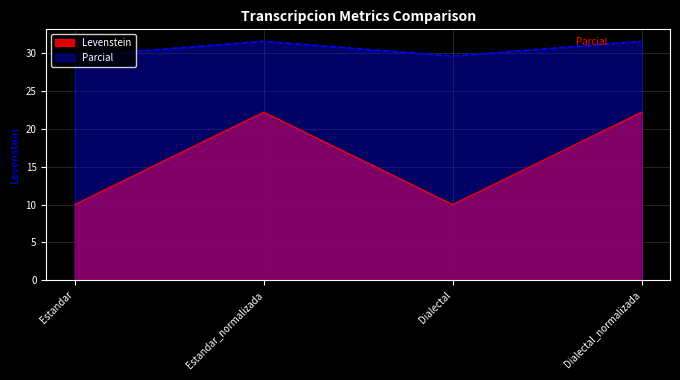

What is the minimum value shown in the chart?

10.0